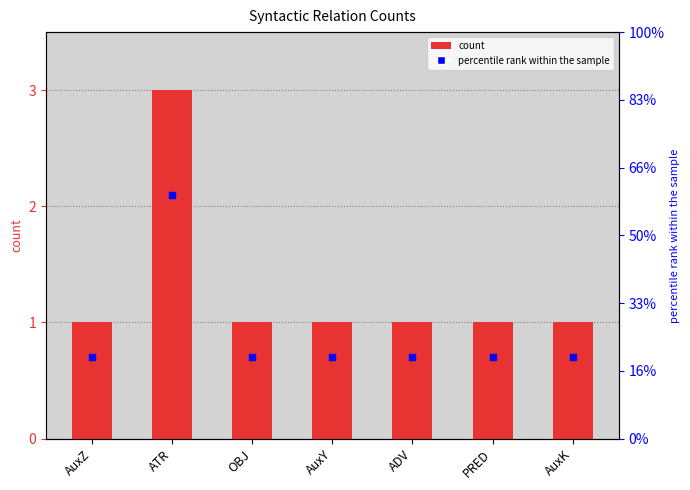

Which series has the widest spread of Y values?

count